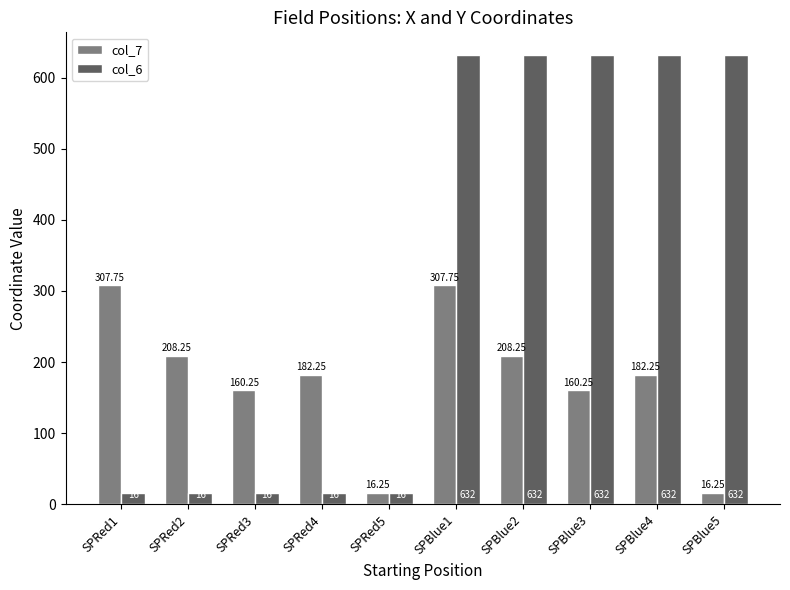

What is the label of the 6th bar from the left?

SPBlue1